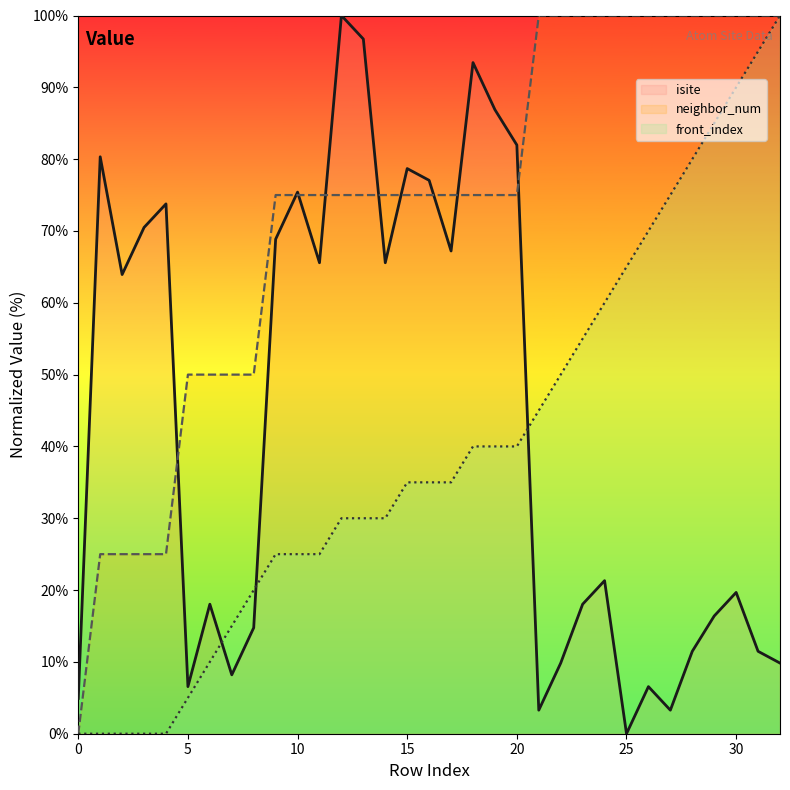

What is the maximum value shown in the chart?

100.0